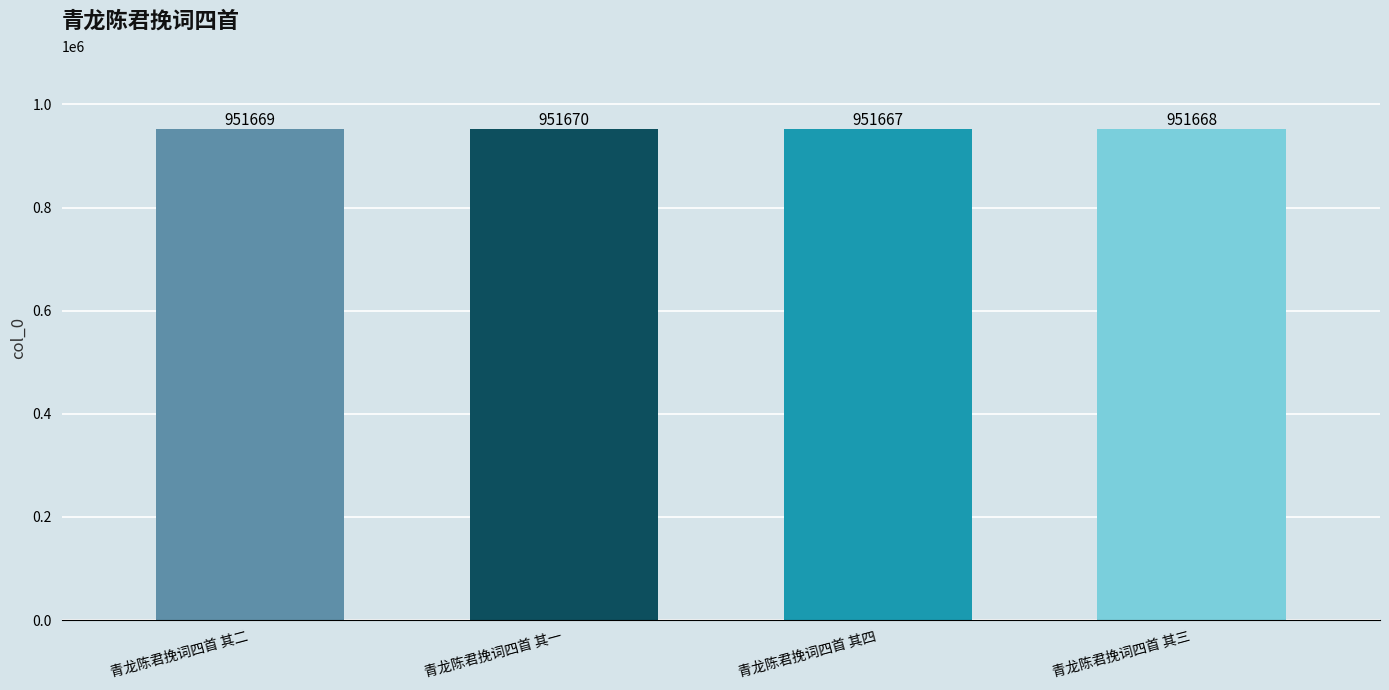

Approximately how many times larger is the value at 青龙陈君挽词四首 其一 compared to 青龙陈君挽词四首 其三?

1.0